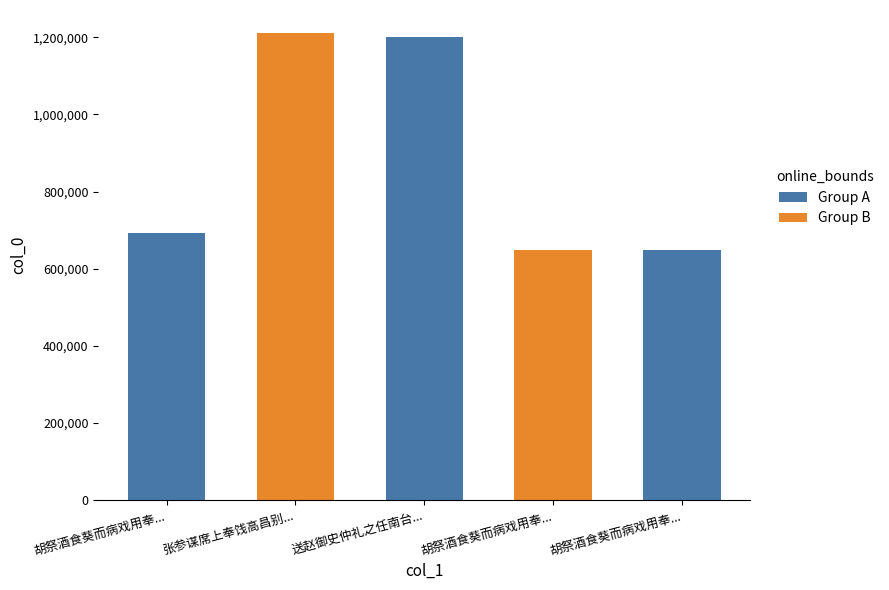

Reading left to right, what are all the values shown in this chart?

692303	1210413	1200522	648410	648411